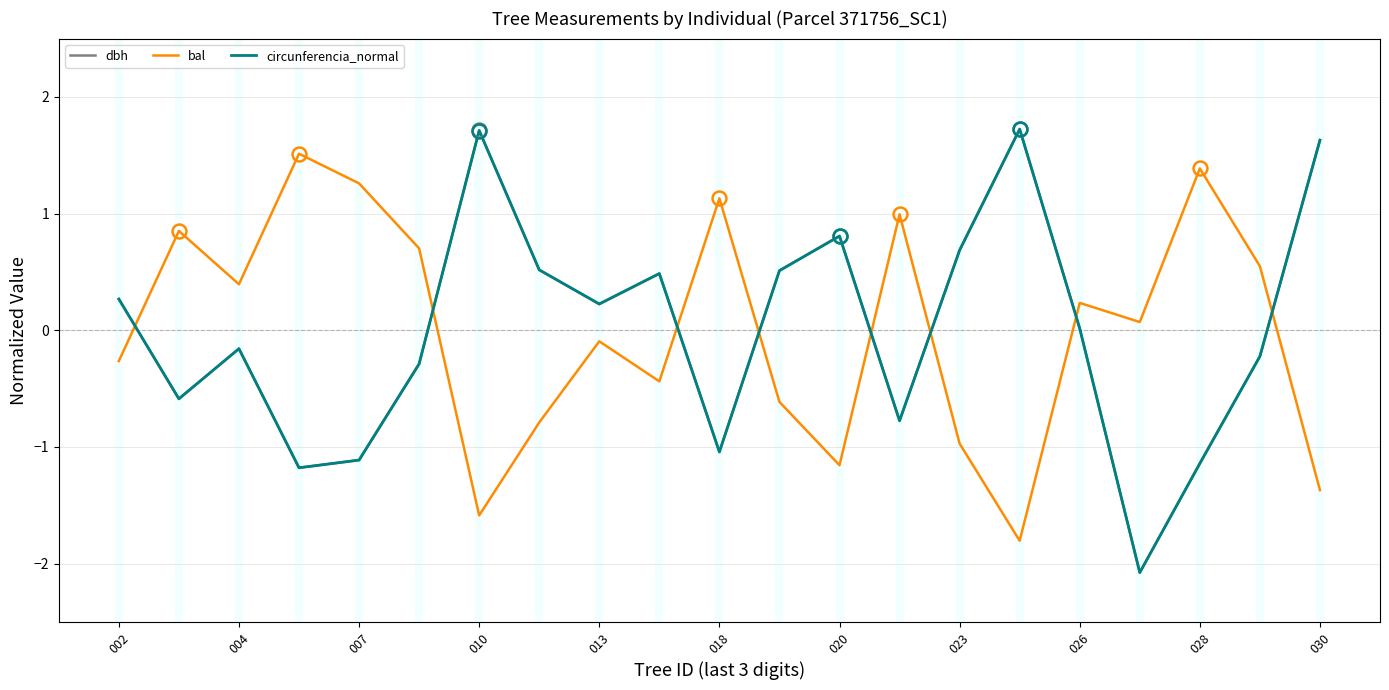

What is the minimum value shown in the chart?

-2.1